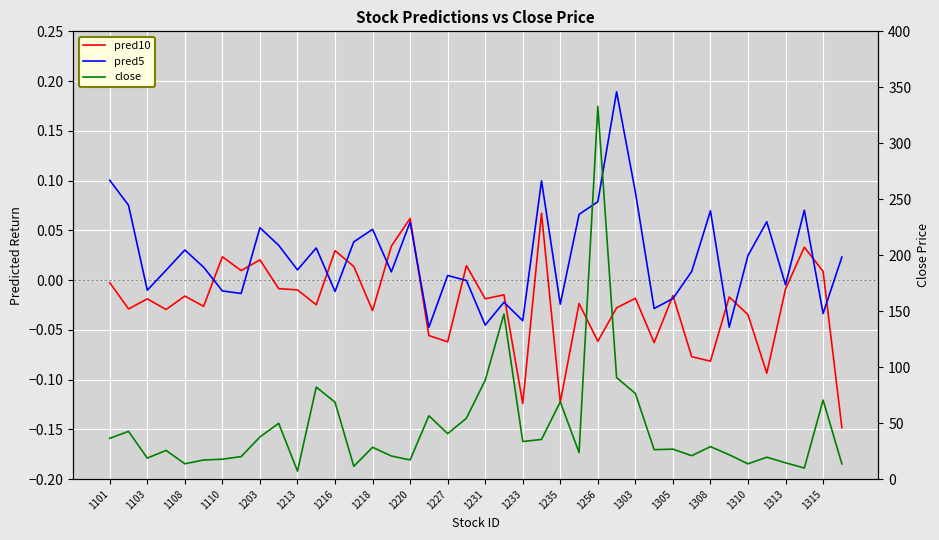

What is the lowest value of the pred10 series?

-0.1